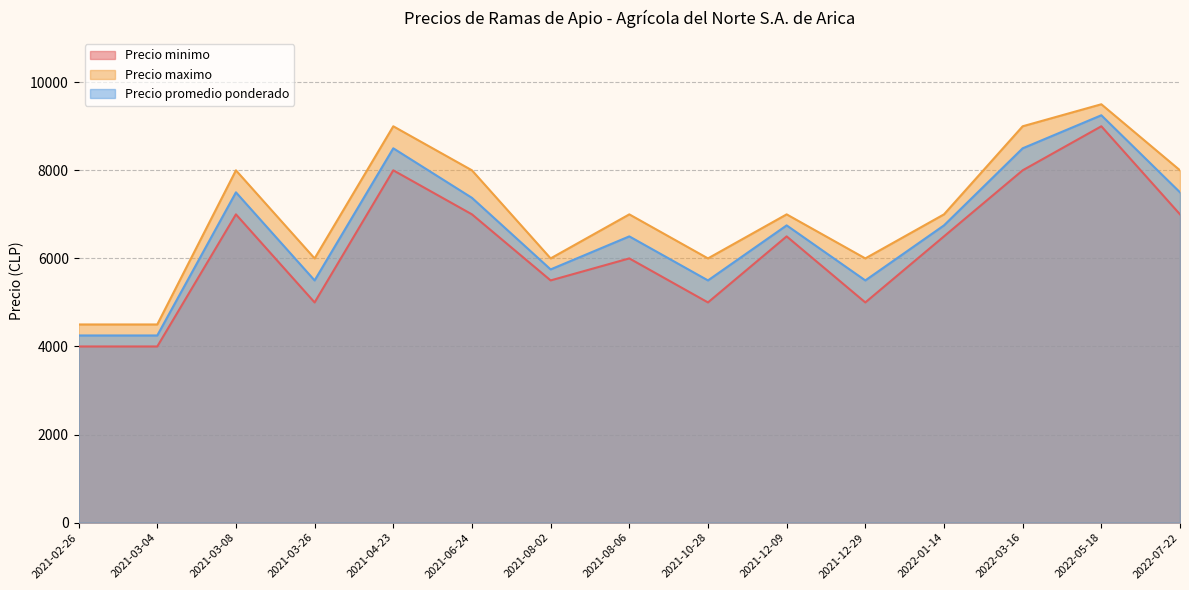

What is the maximum value shown in the chart?

9500